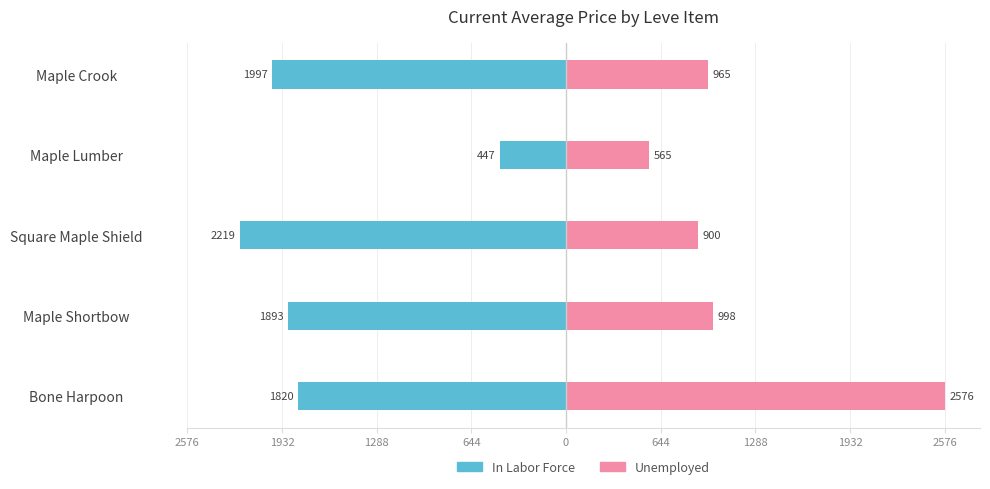

True or false: Unemployed has a value of 1453.2 at Maple Crook.

False